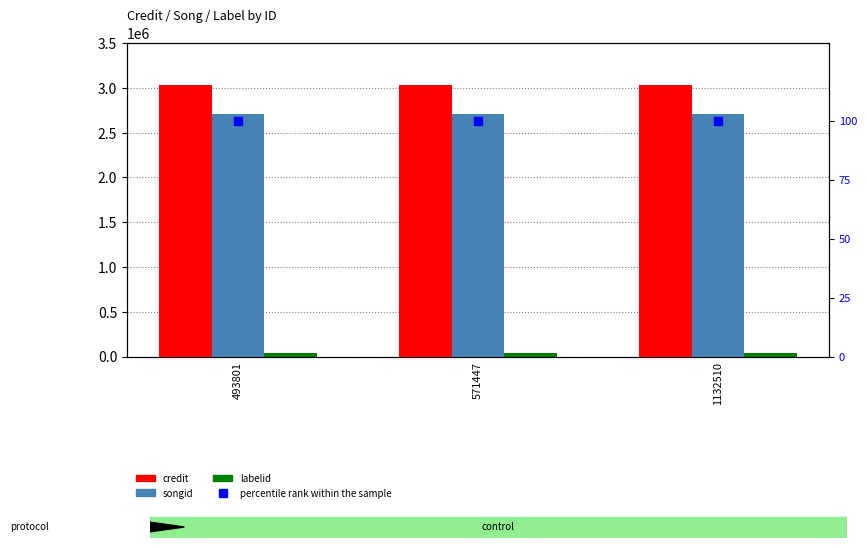

Where is credit nearest to the value 3030590?

493801